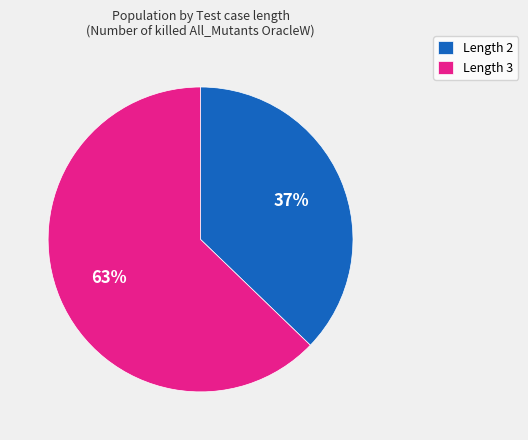

Count the number of slices in the pie.

2